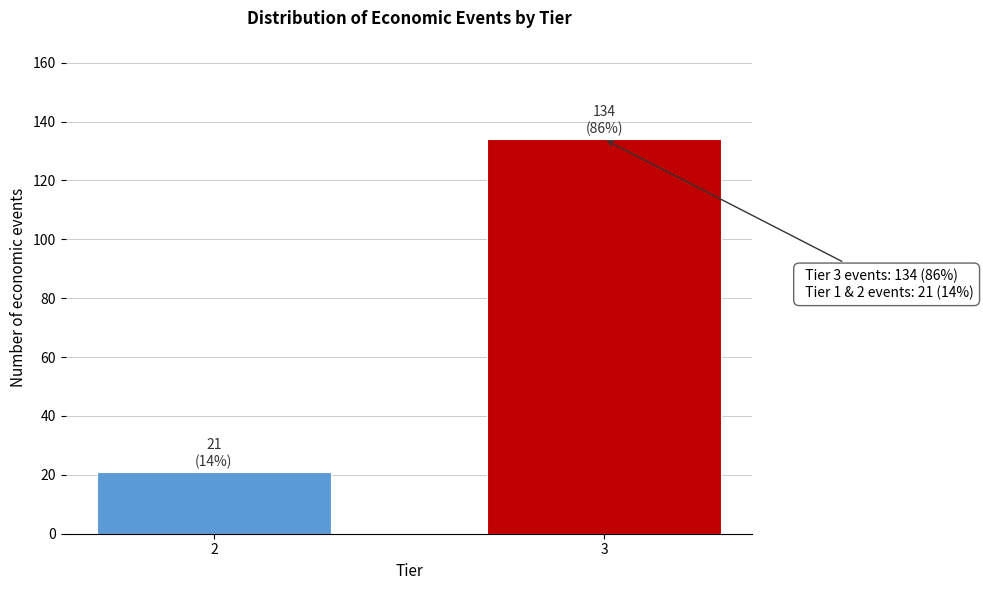

Reading left to right, what are all the values shown in this chart?

21	134